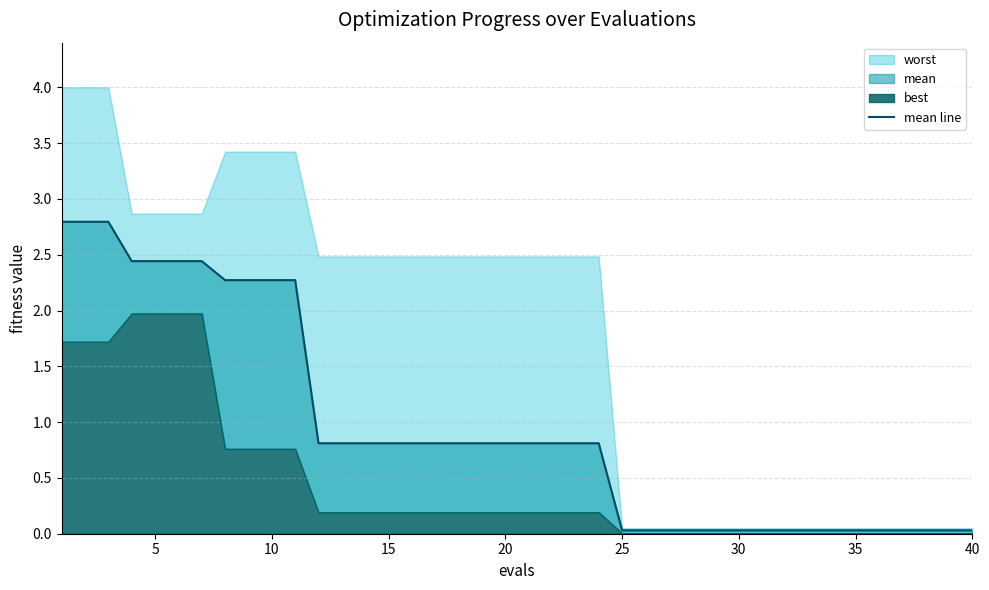

What is the difference between the maximum and minimum values?

2.8